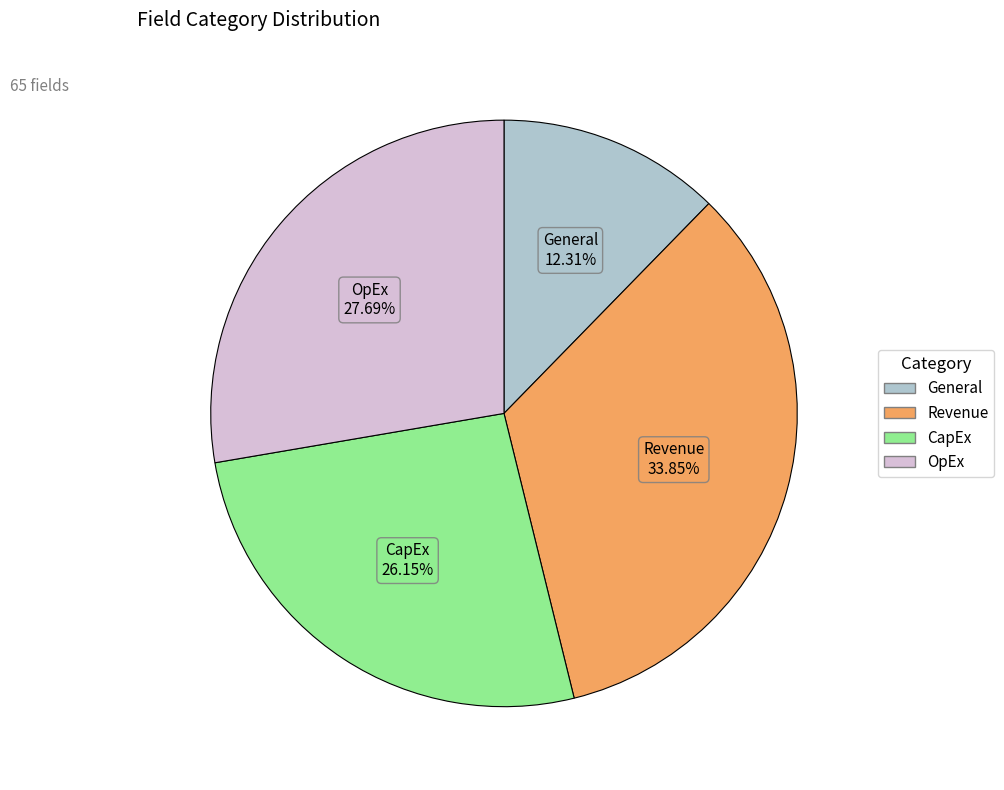

To the nearest percent, what percentage of the pie is Revenue?

34%